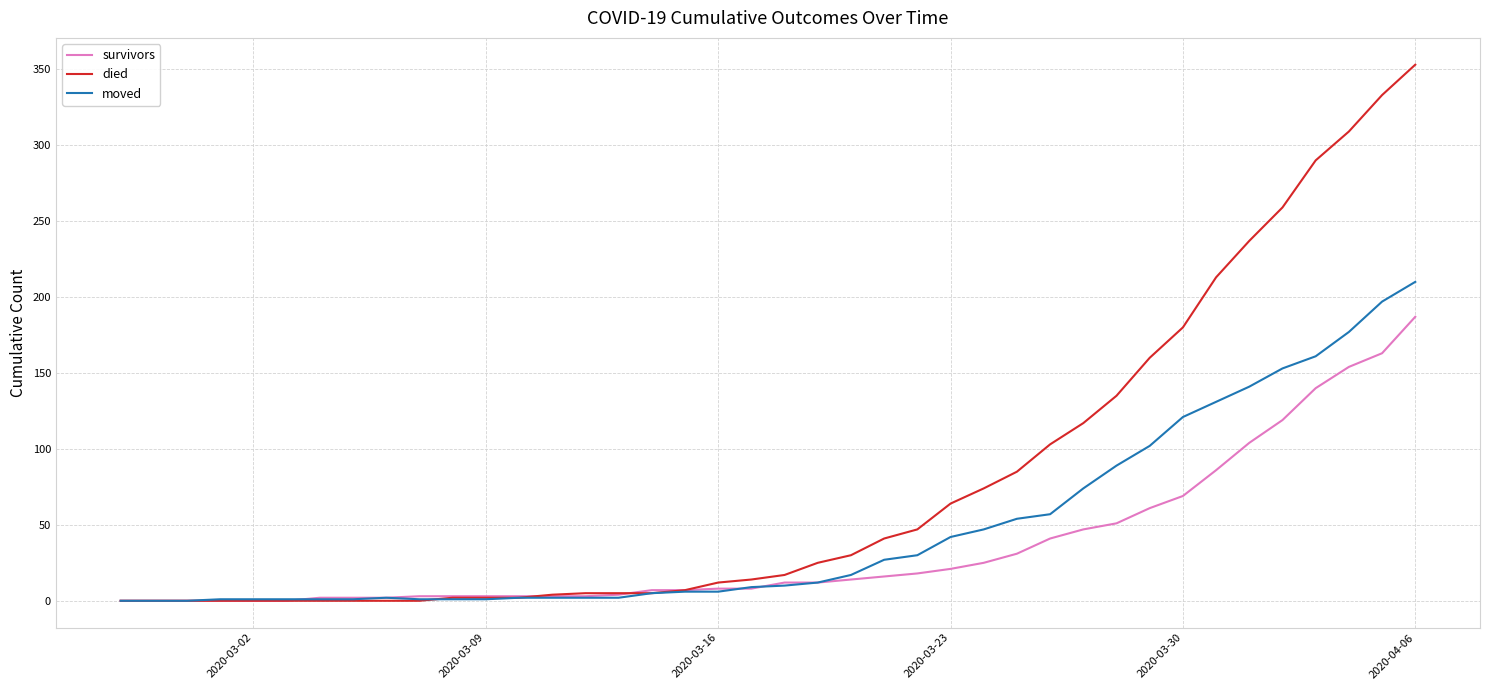

Which series has the widest spread of values?

died